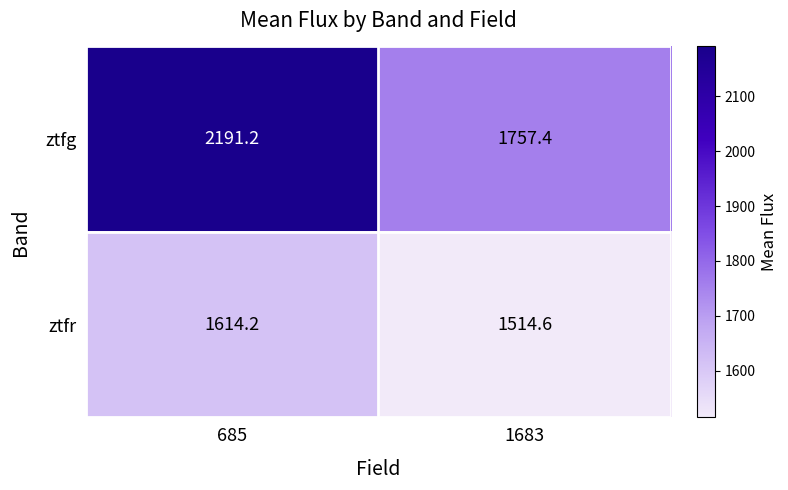

At which label does ztfg first exceed 2191?

685